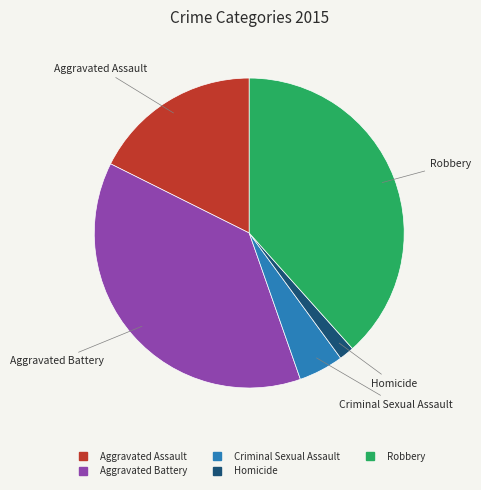

Between Robbery and Aggravated Battery, which is larger?

Robbery